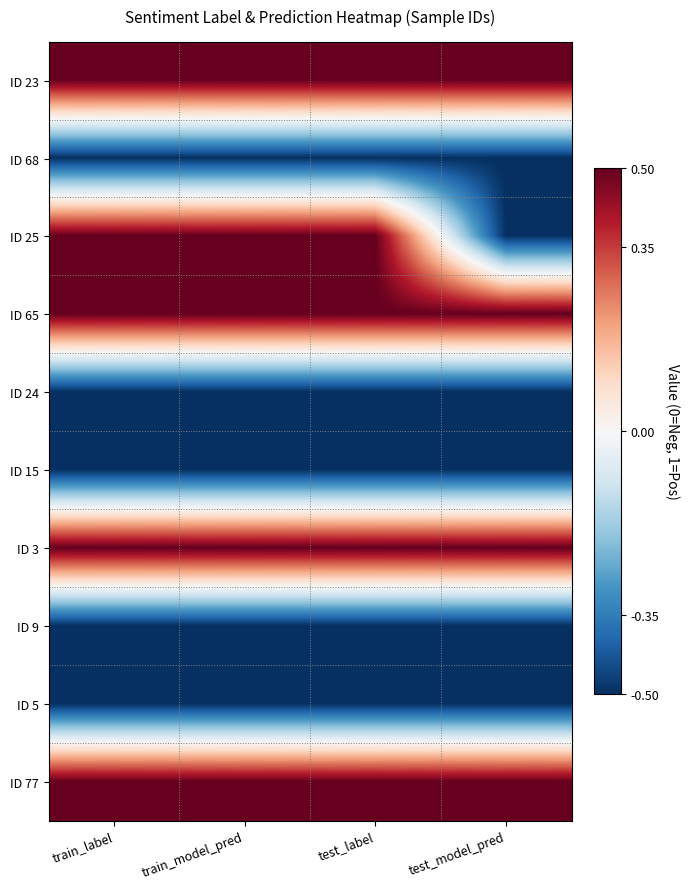

Rank the series at test_label from lowest to highest value.

ID 68, ID 24, ID 15, ID 9, ID 5, ID 23, ID 25, ID 65, ID 3, ID 77